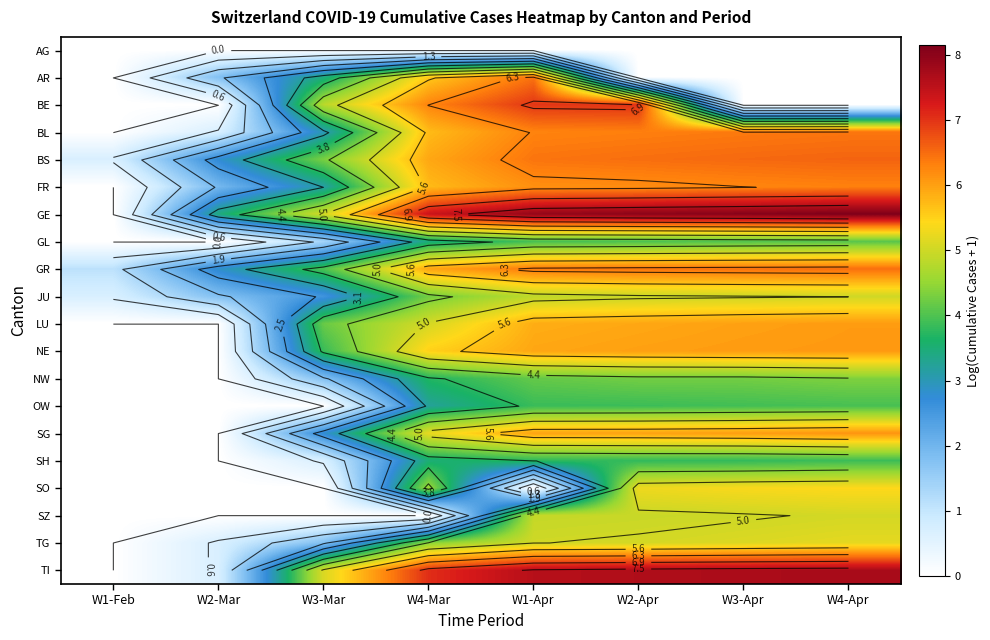

Read the LU value at W2-Apr.

5.9